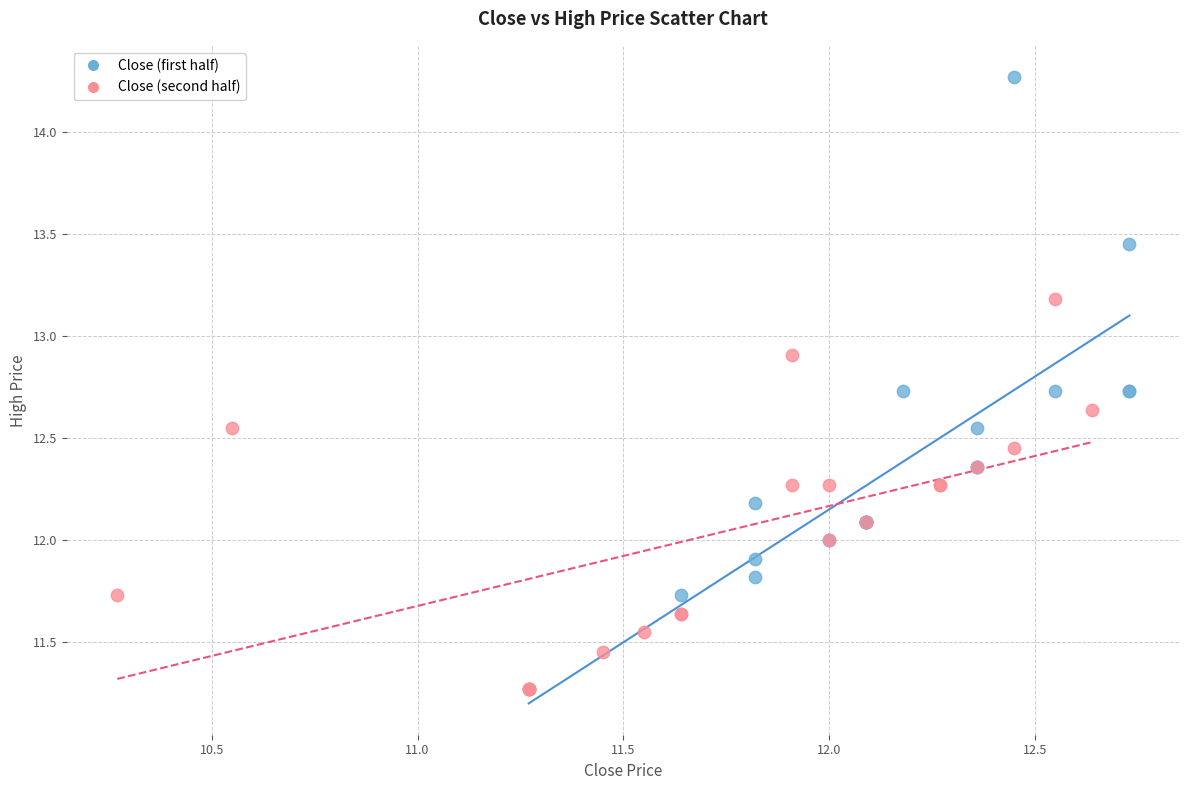

Which series has the largest Y range (max minus min)?

Close (first half)